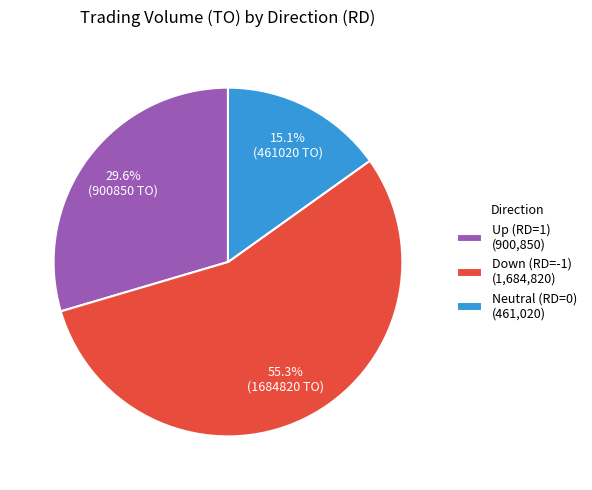

Approximately how many times larger is the value at Down (RD=-1) (1,684,820) compared to Neutral (RD=0) (461,020)?

3.7